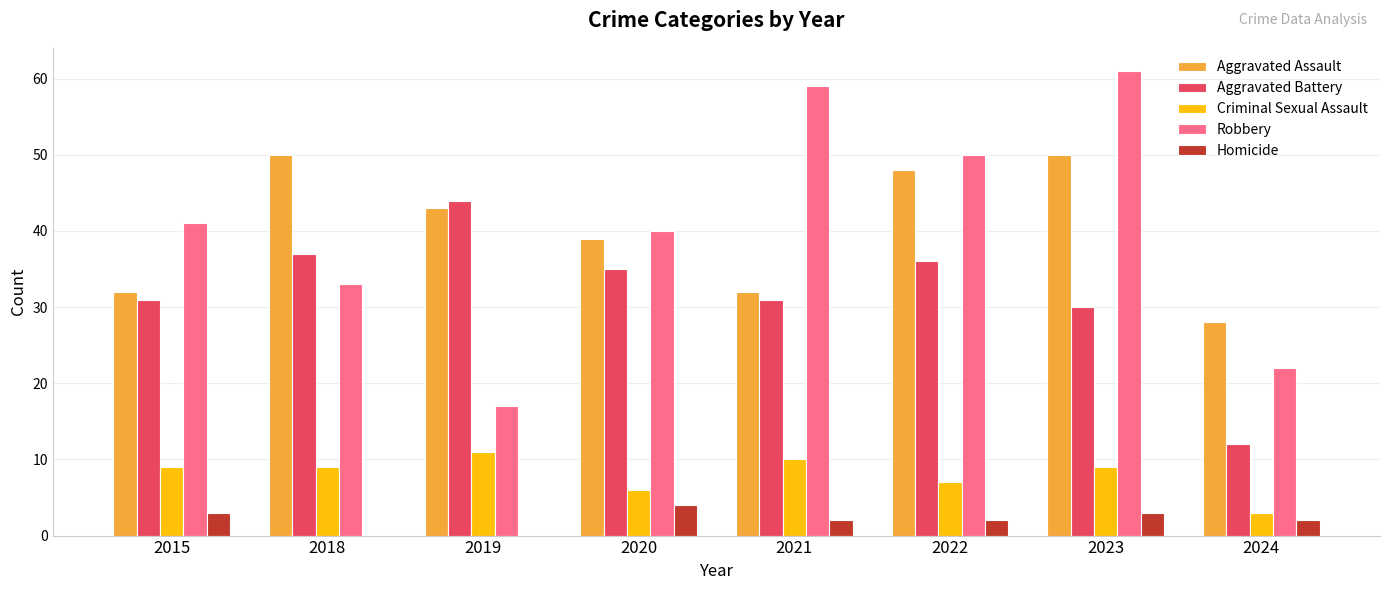

What is the highest value of the Homicide series?

4